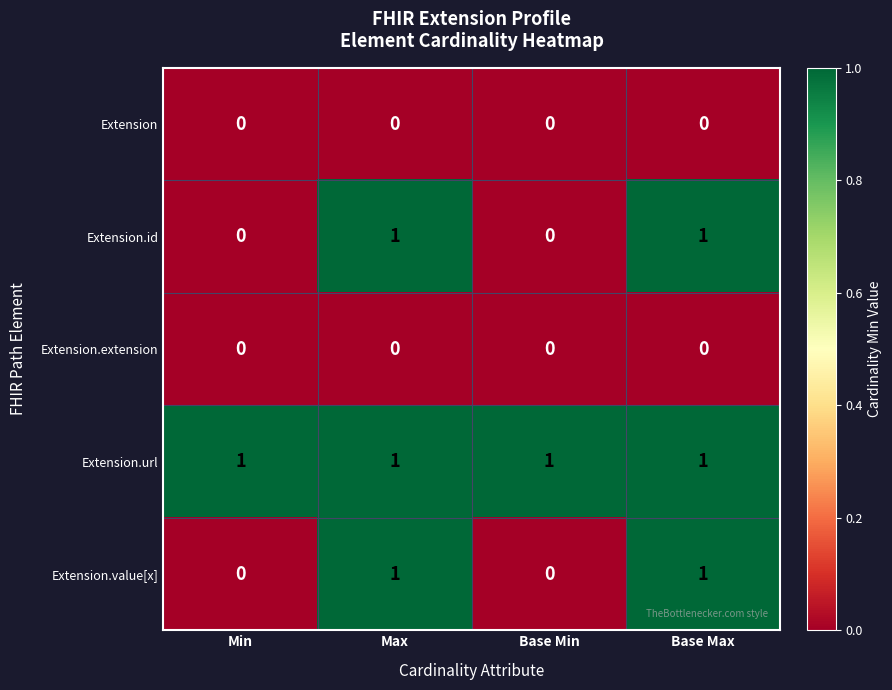

Which series has the largest total across all categories?

Extension.url